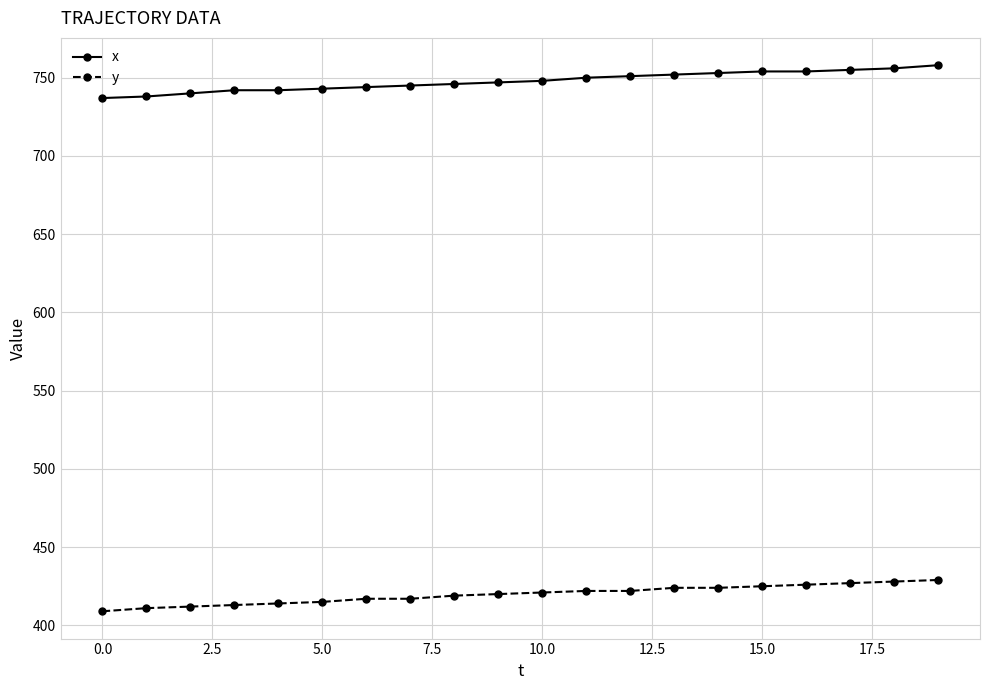

Which series has the largest total across all categories?

x